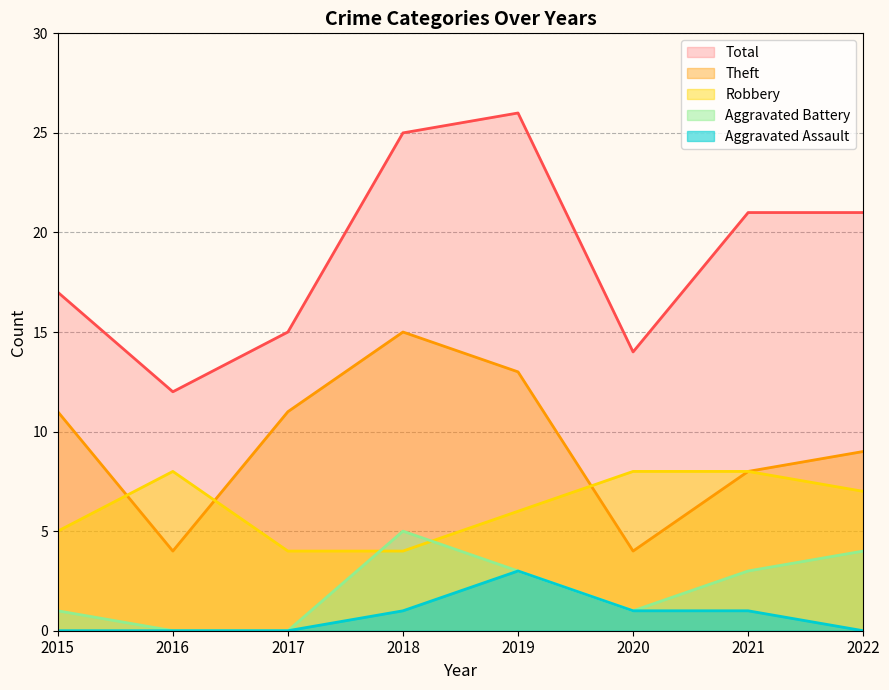

At 2018, list the series in order from largest to smallest.

Total, Theft, Aggravated Battery, Robbery, Aggravated Assault